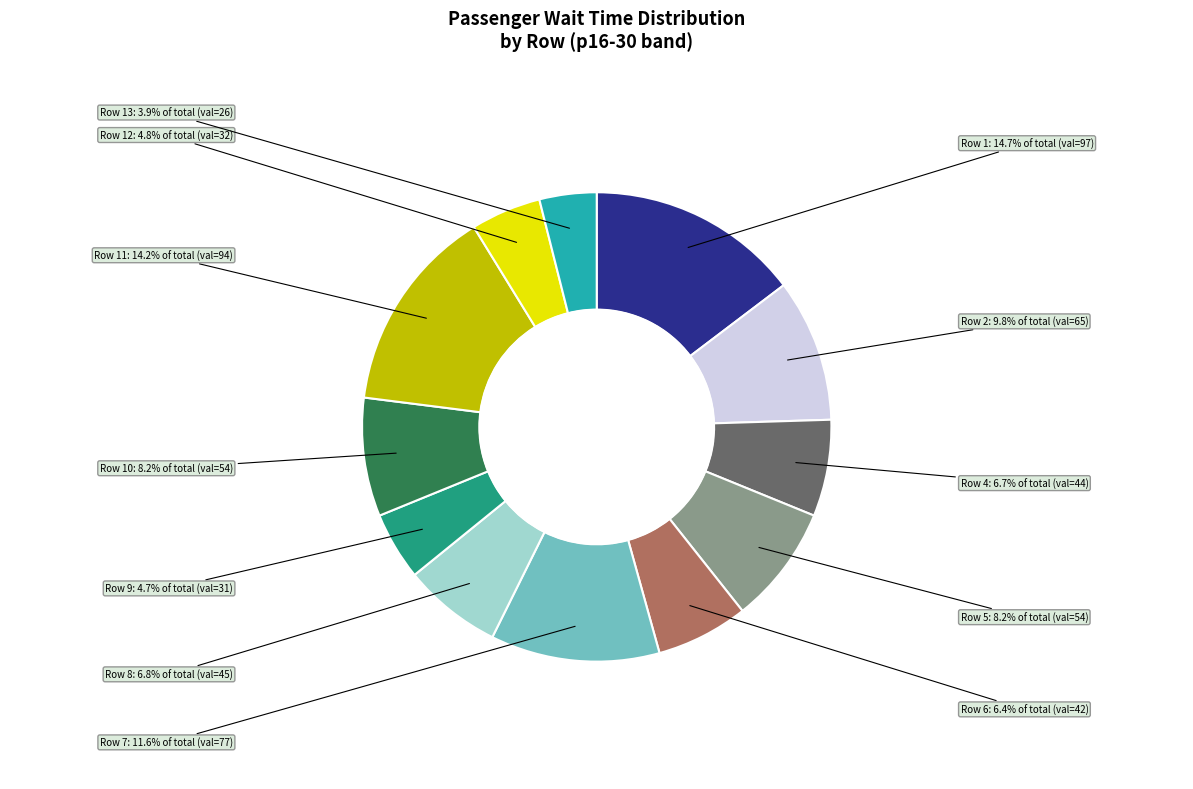

Is there any slice that represents more than half of the pie?

No